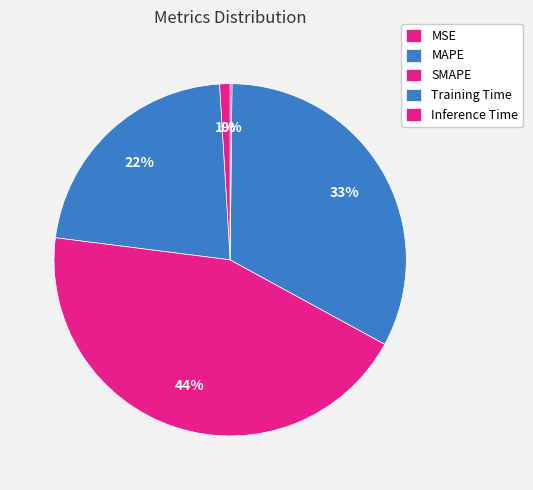

How many segments does this pie chart have?

5